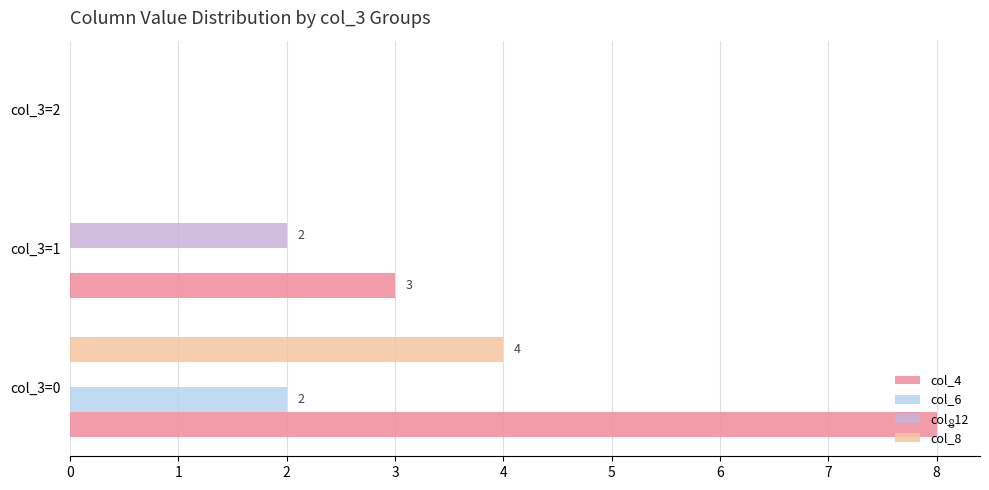

Which series changed the most between col_3=0 and col_3=2?

col_4